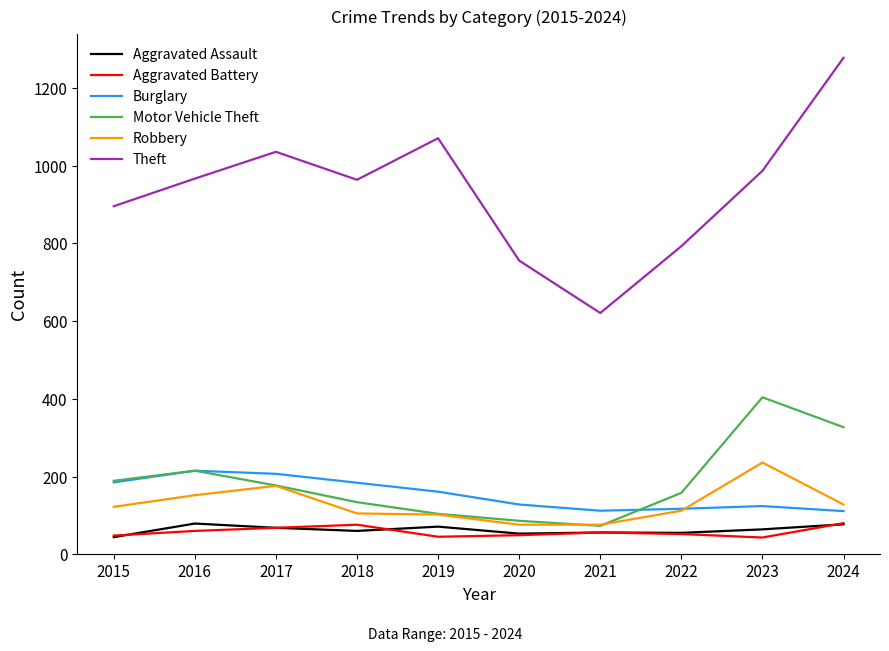

True or false: Theft and Motor Vehicle Theft intersect in this chart.

False